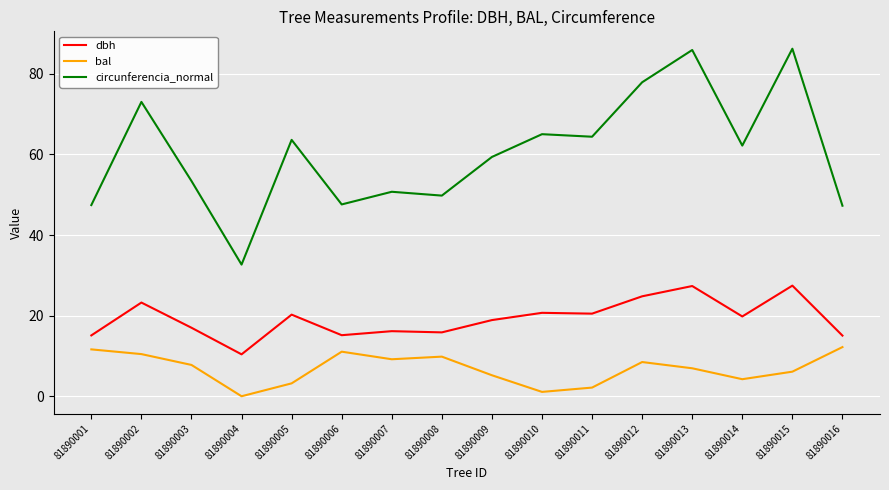

True or false: circunferencia_normal has a value of 104.8 at 81890011.

False